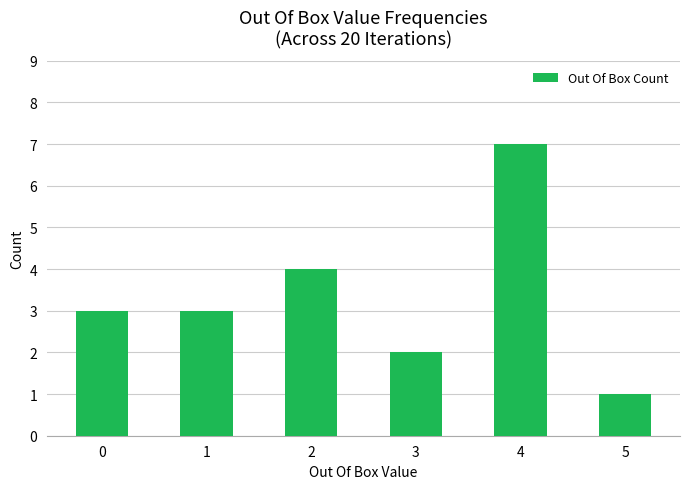

What is the sum of all values?

20